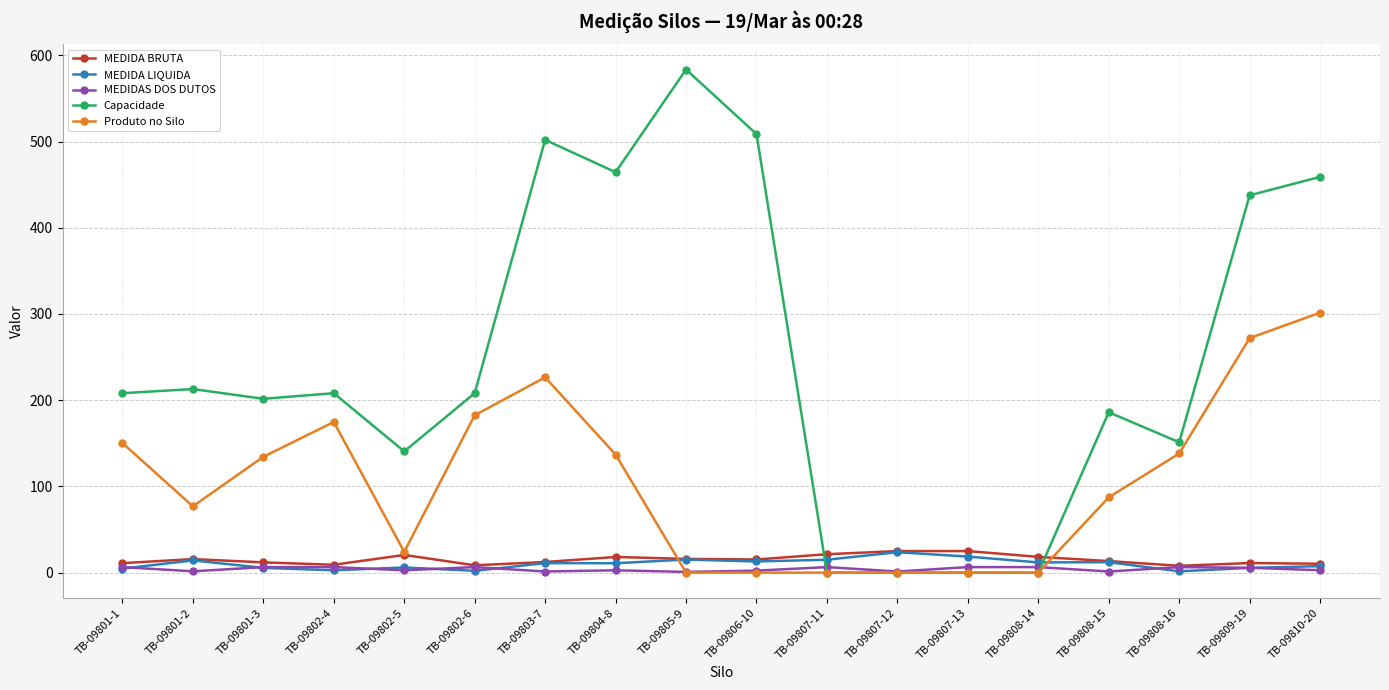

At which label does Capacidade first exceed 208?

TB-09801-1